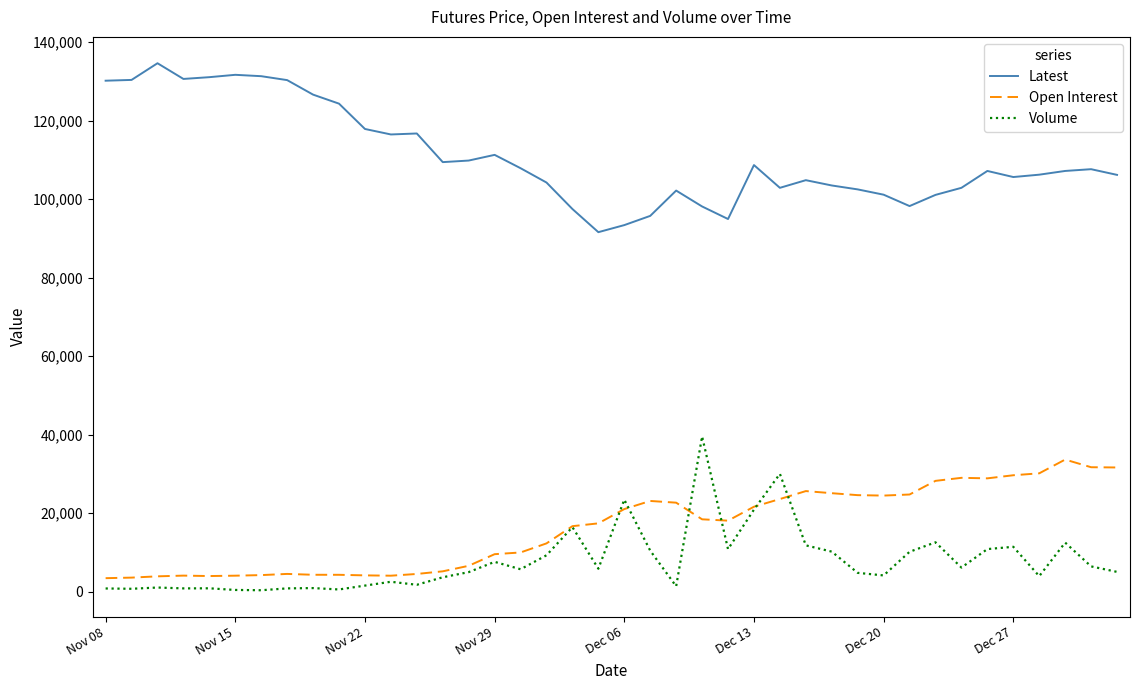

True or false: Volume and Latest cross at least once.

False